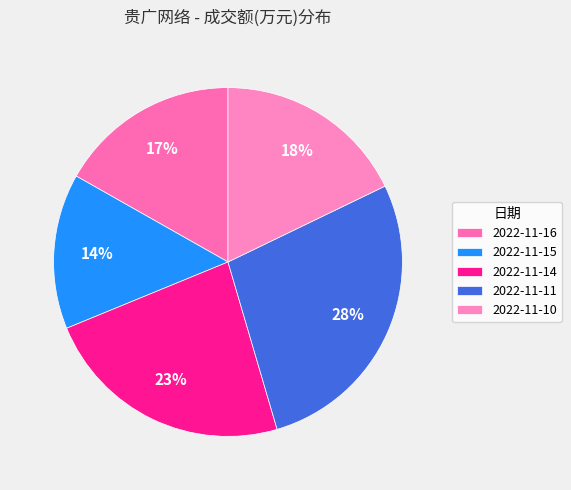

Which category has the biggest portion of the pie?

2022-11-11